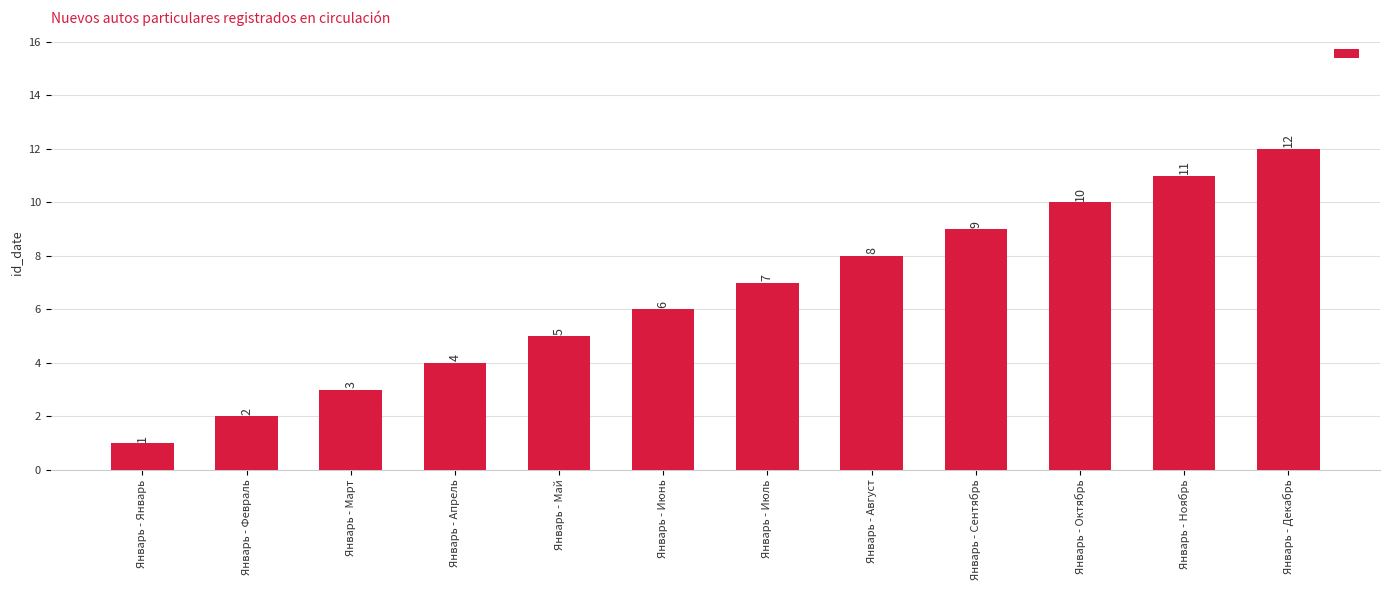

Reading right to left, transcribe all the data shown in this chart.

Январь - Декабрь=12	Январь - Ноябрь=11	Январь - Октябрь=10	Январь - Сентябрь=9	Январь - Август=8	Январь - Июль=7	Январь - Июнь=6	Январь - Май=5	Январь - Апрель=4	Январь - Март=3	Январь - Февраль=2	Январь - Январь=1